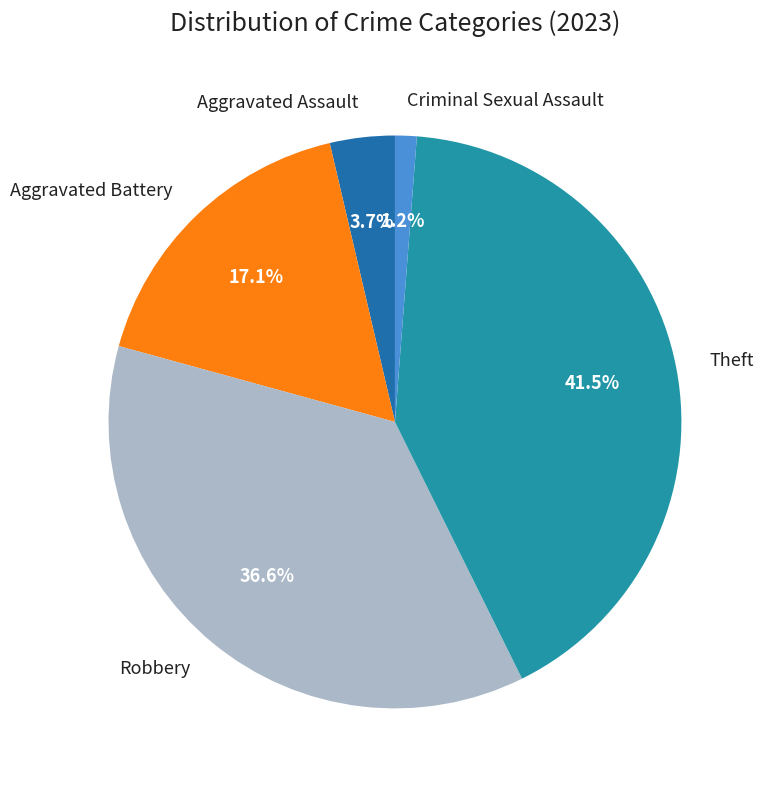

The Theft slice represents 36% of the pie. True or false?

False